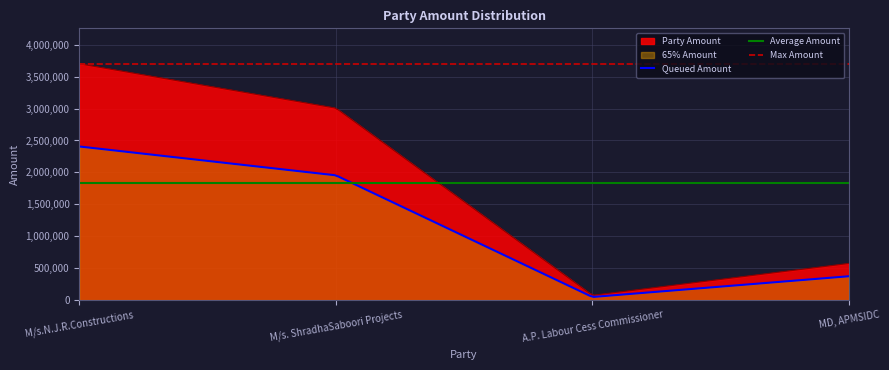

What is the label of the 4th point from the right?

M/s.N.J.R.Constructions